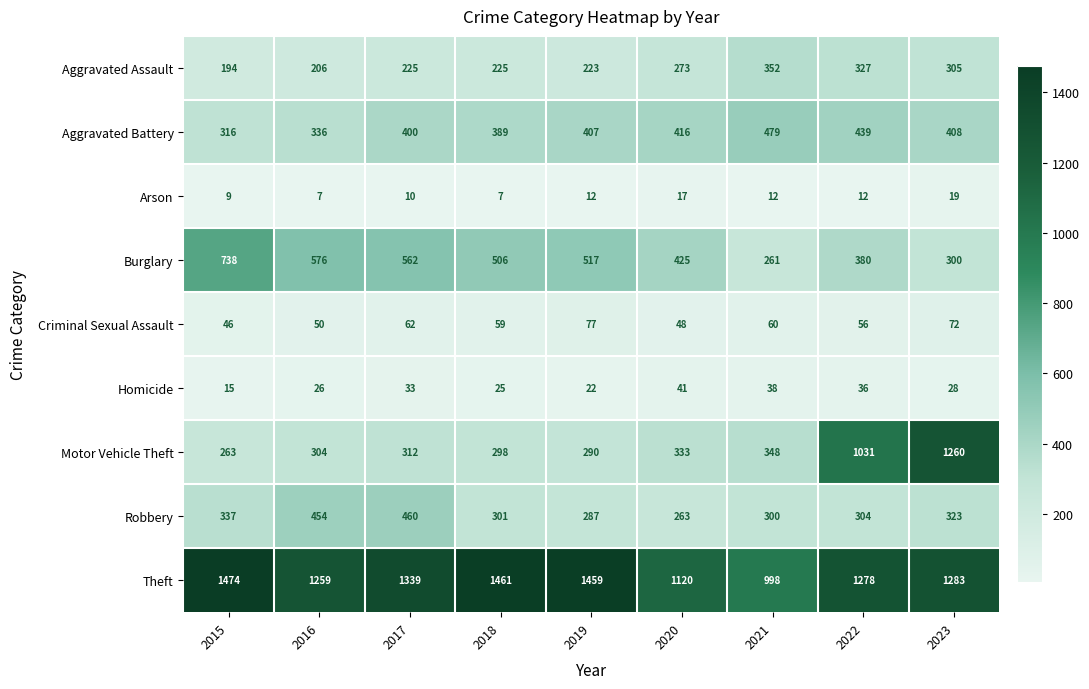

Which series changed the most between 2015 and 2021?

Burglary